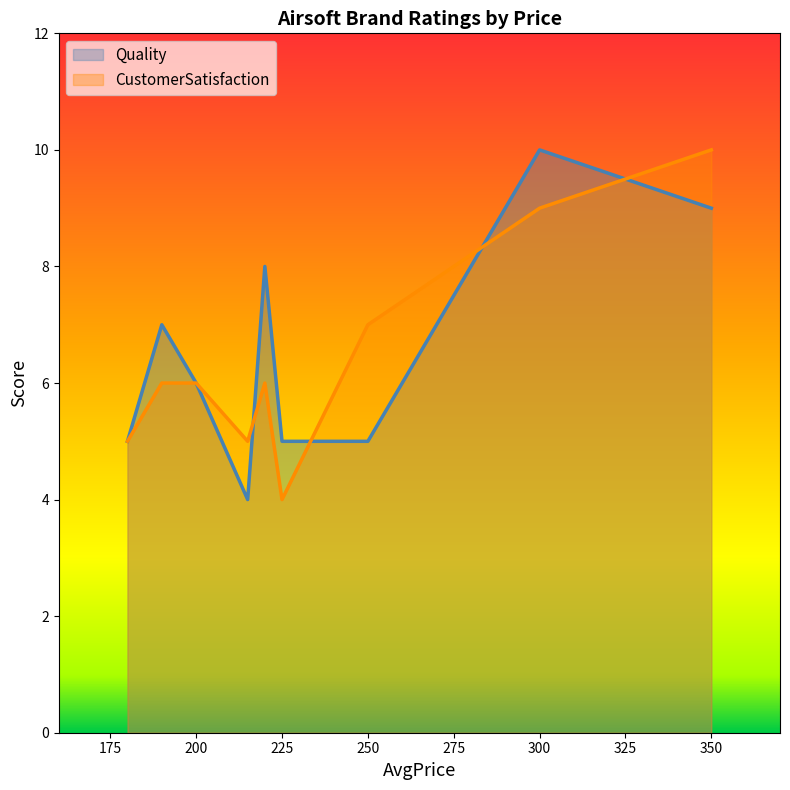

Rank the series at 250 from lowest to highest value.

Quality, CustomerSatisfaction